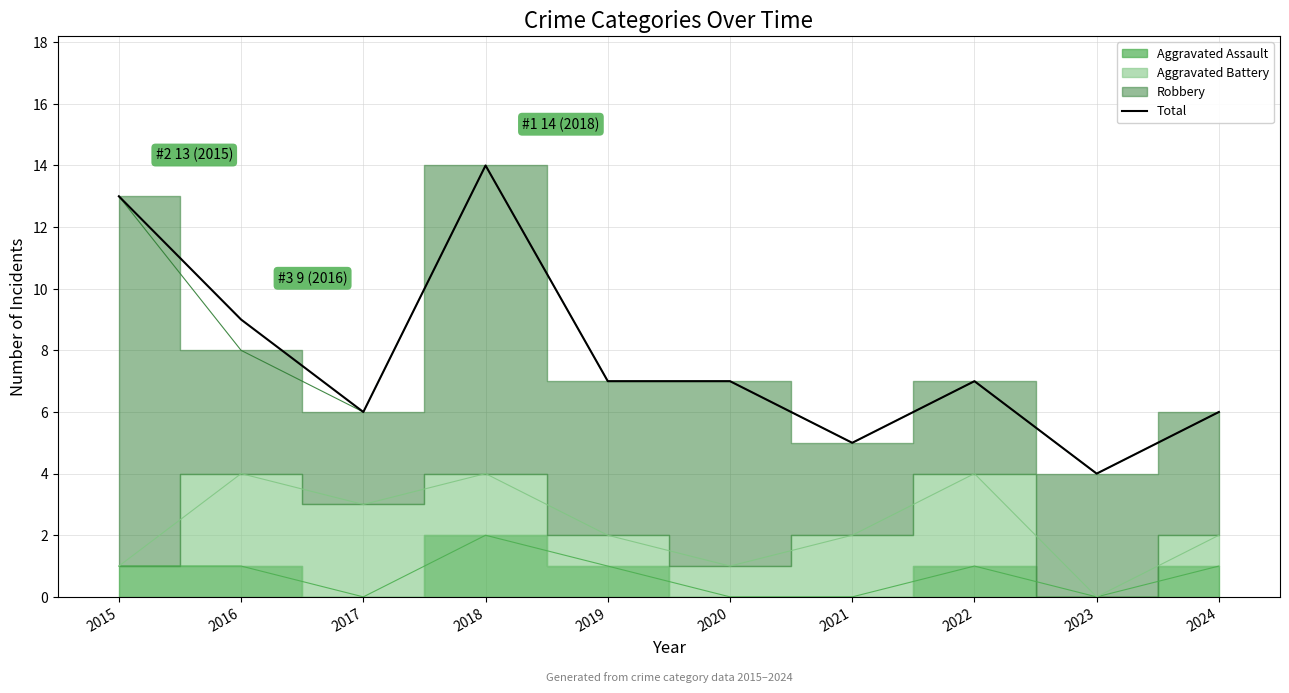

What is the change in value from 2018 to 2023?

-10